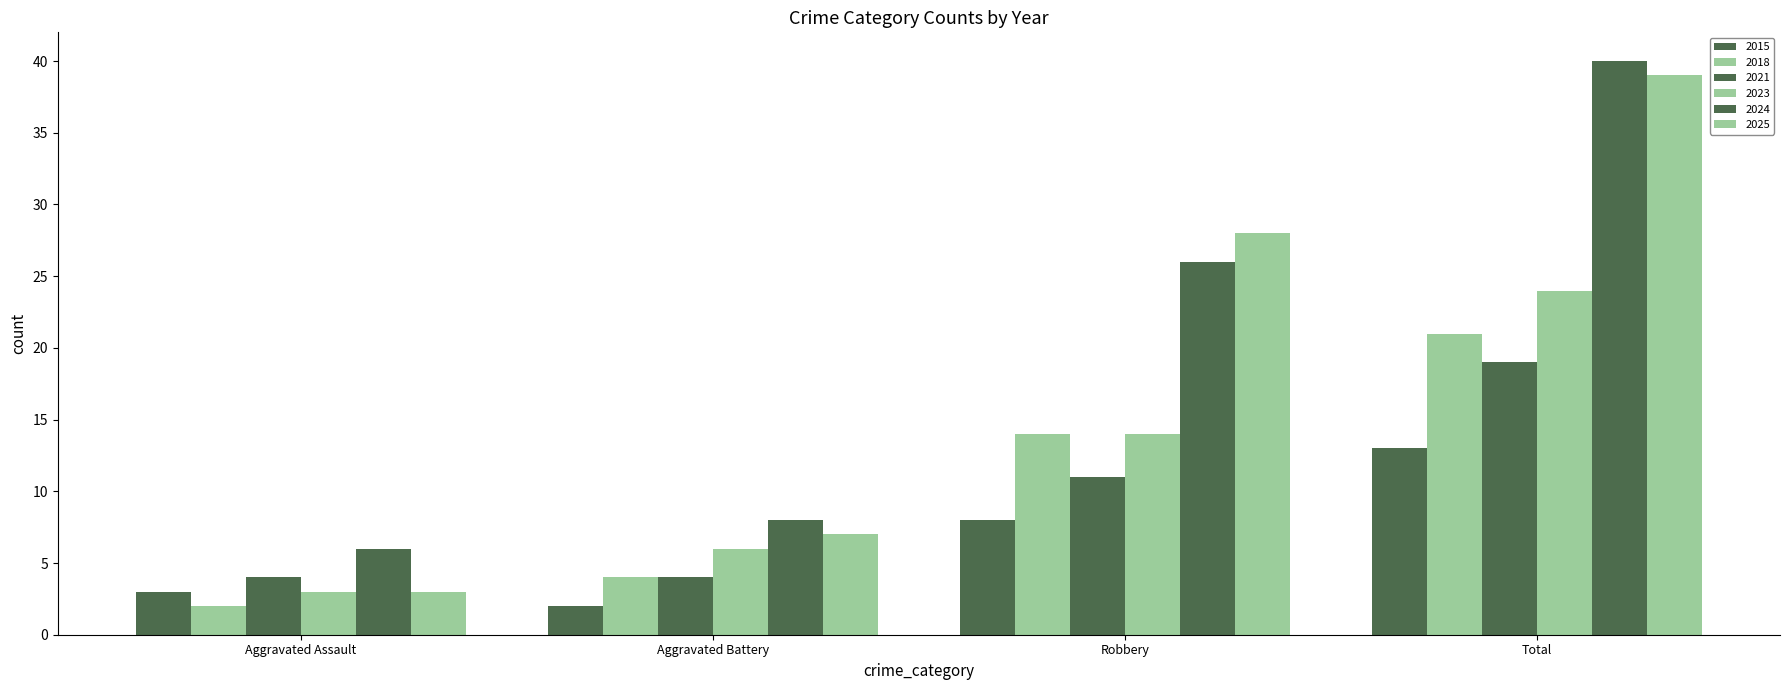

What is the sum of all 2015 values?

26